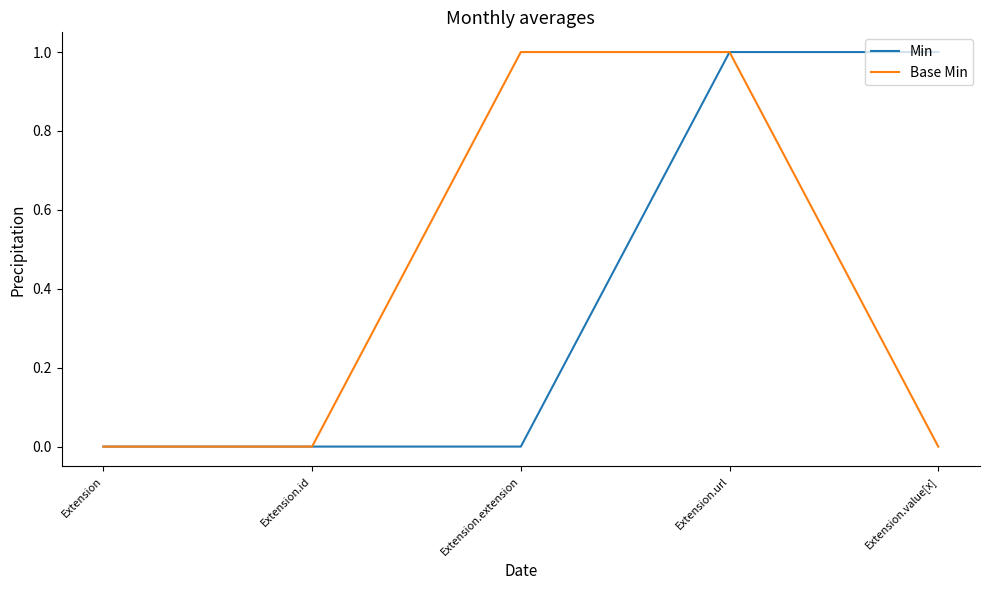

What is the difference between the maximum and minimum values in the Min series?

1